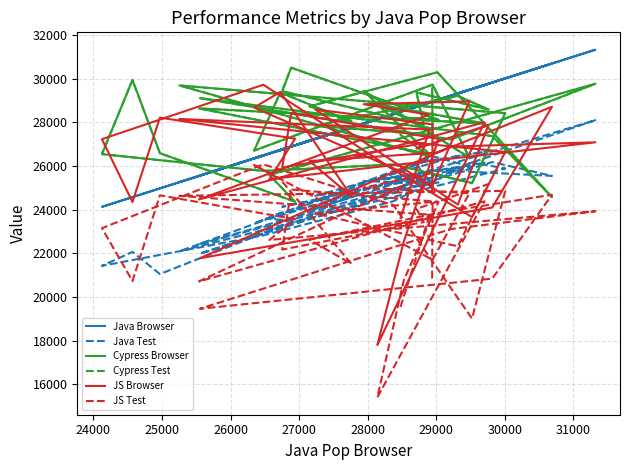

List the series in order of their peak value, lowest first.

JS Test, Java Test, JS Browser, Cypress Test, Cypress Browser, Java Browser